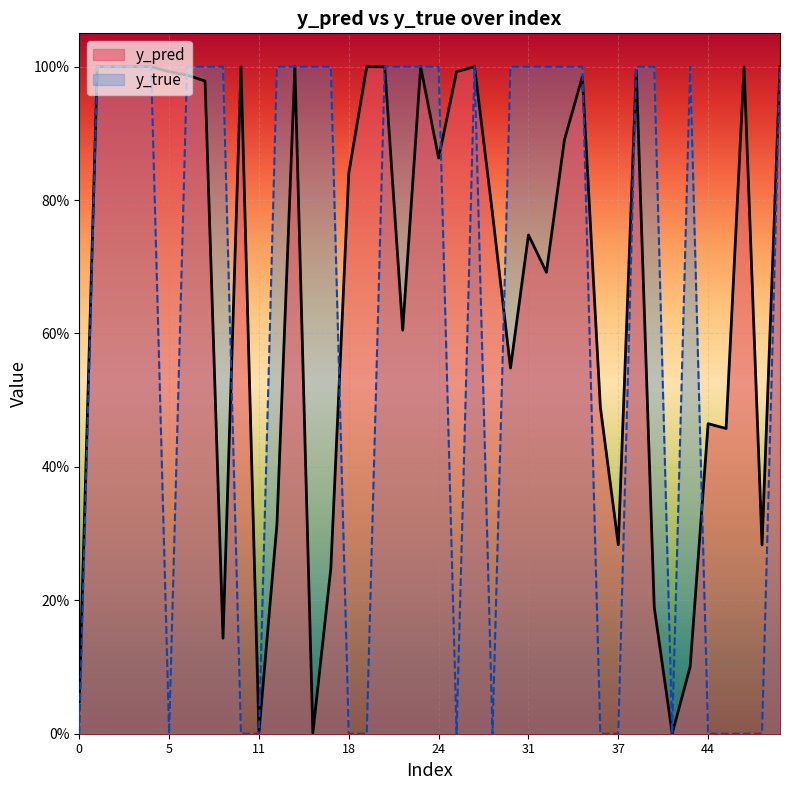

At which category is the sum across all series the highest?

14